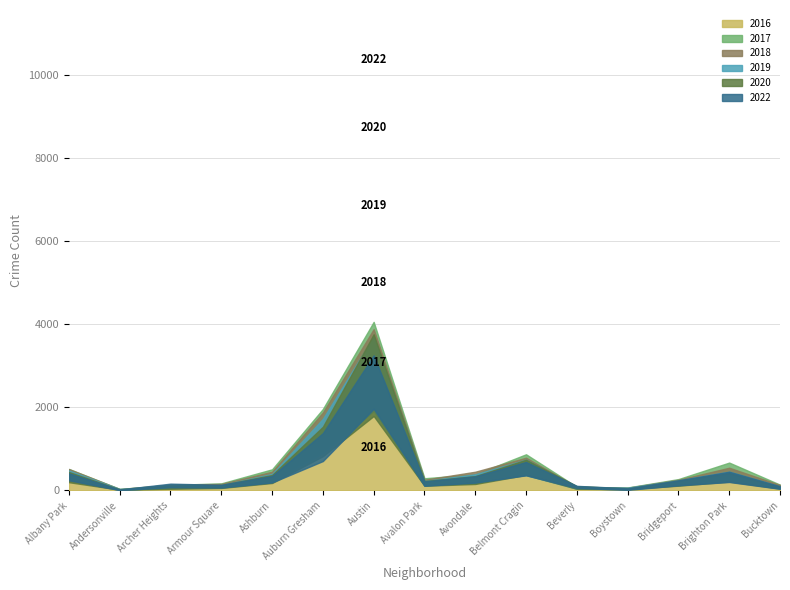

Which category has the lowest value across all series?

Andersonville